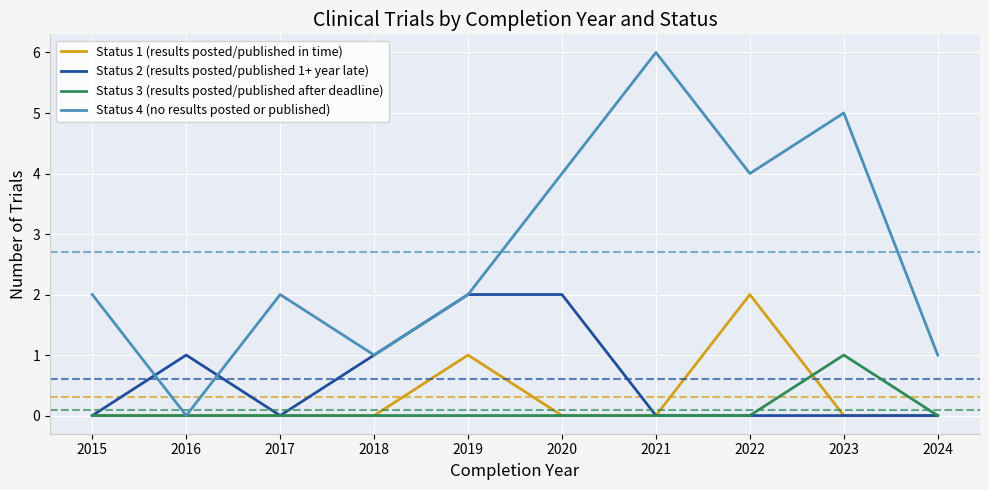

Is the value of Status 1 (results posted/published in time) at 2022 greater than the value of Status 2 (results posted/published 1+ year late) at 2023?

Yes